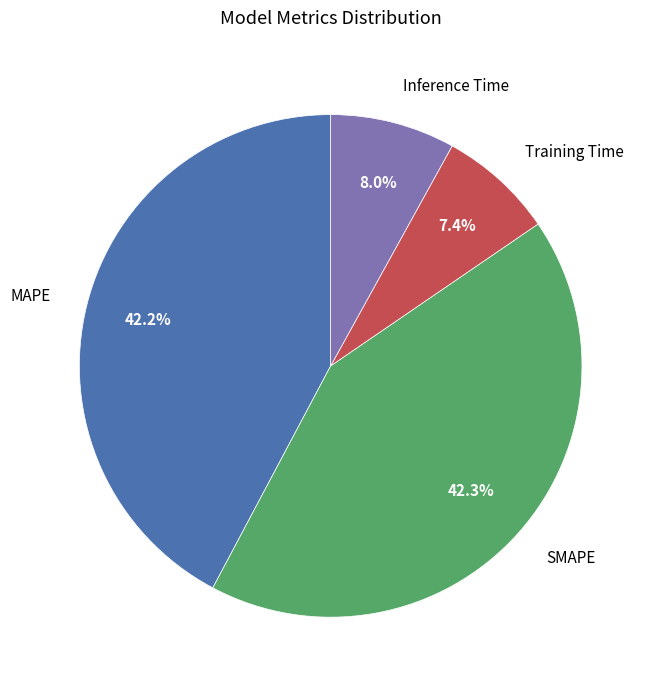

Is the sum of Inference Time and MAPE greater than half?

Yes